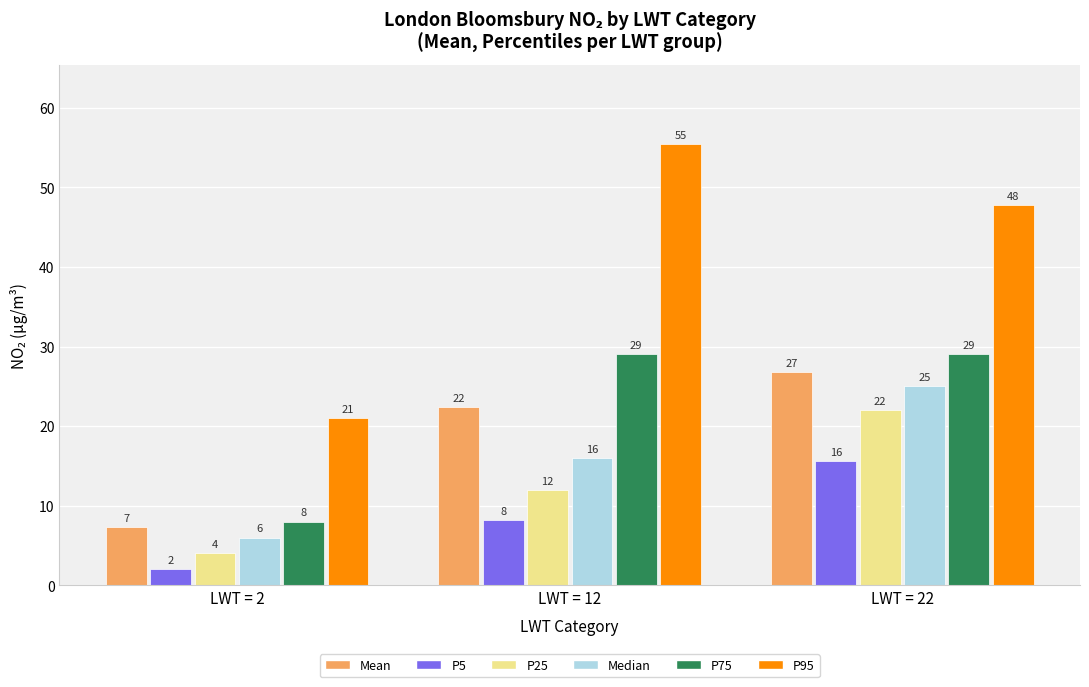

Which series has the largest total across all categories?

P95